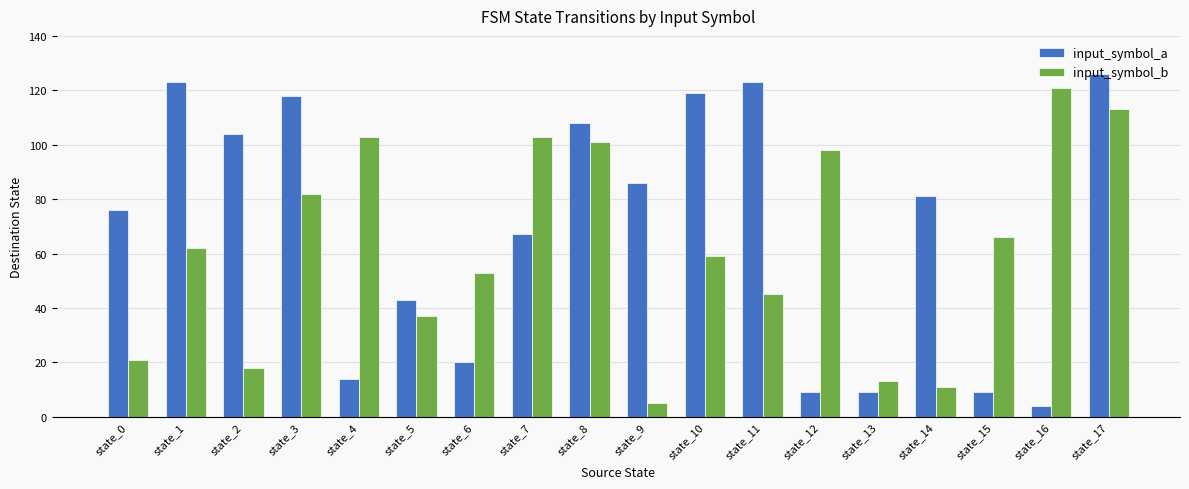

What is the difference between the second highest and second lowest values in the input_symbol_a series?

114